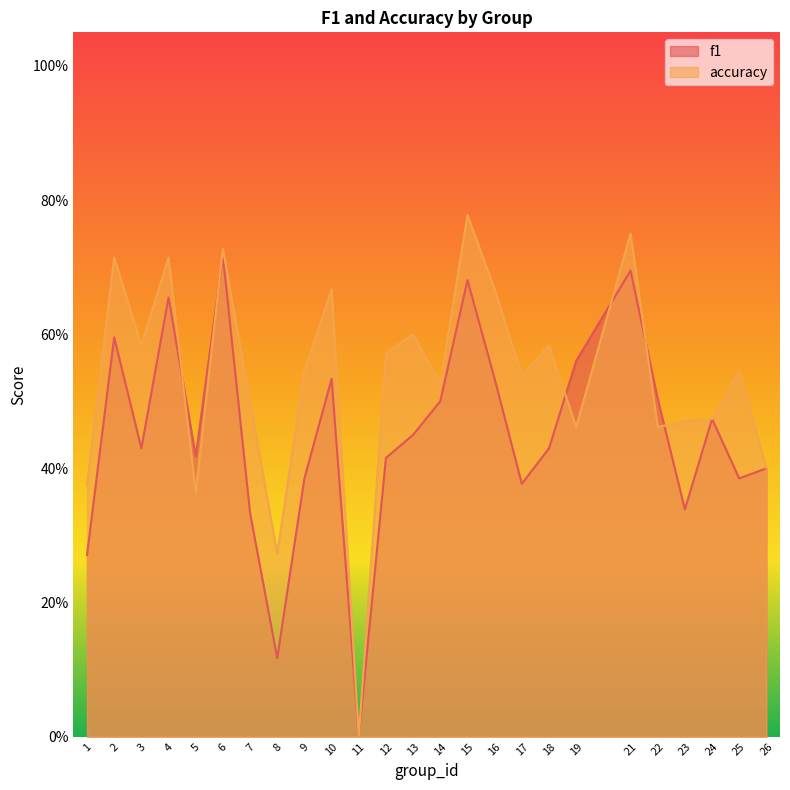

In f1, how many points are lower than both neighbors (excluding endpoints)?

7